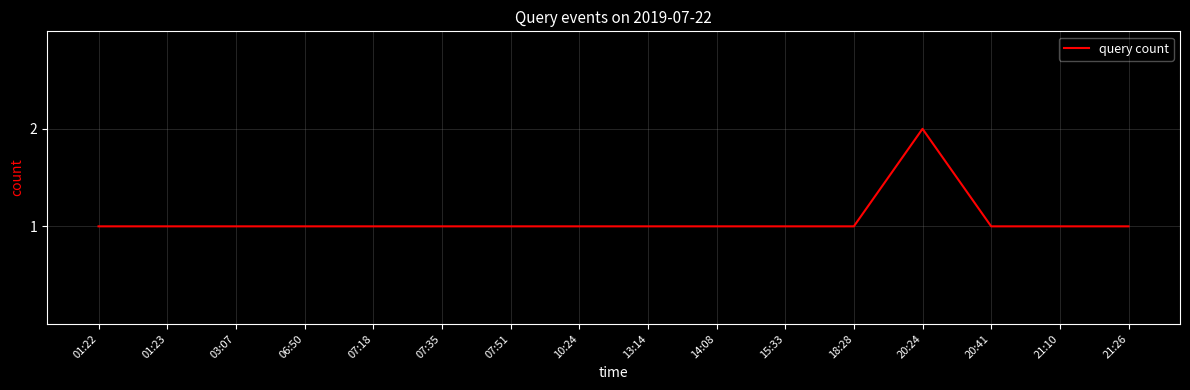

Count the values in the range 1 to 2.

16